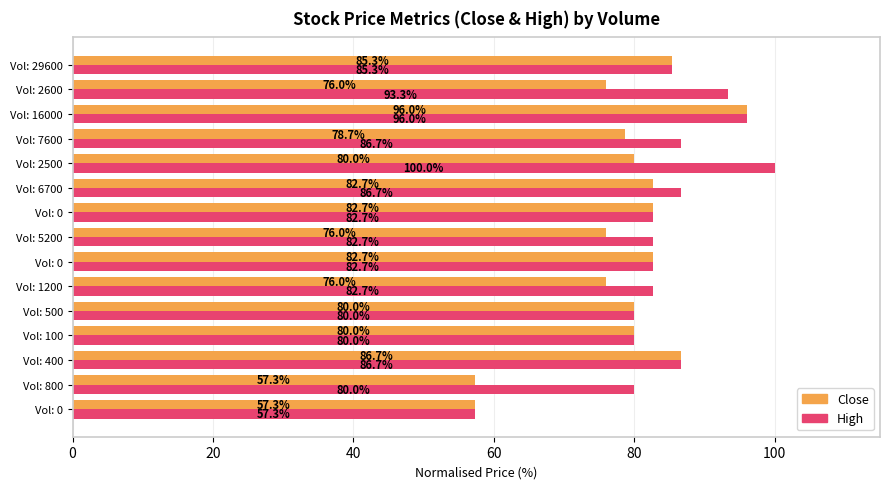

What is the sum of all High values?

1262.7